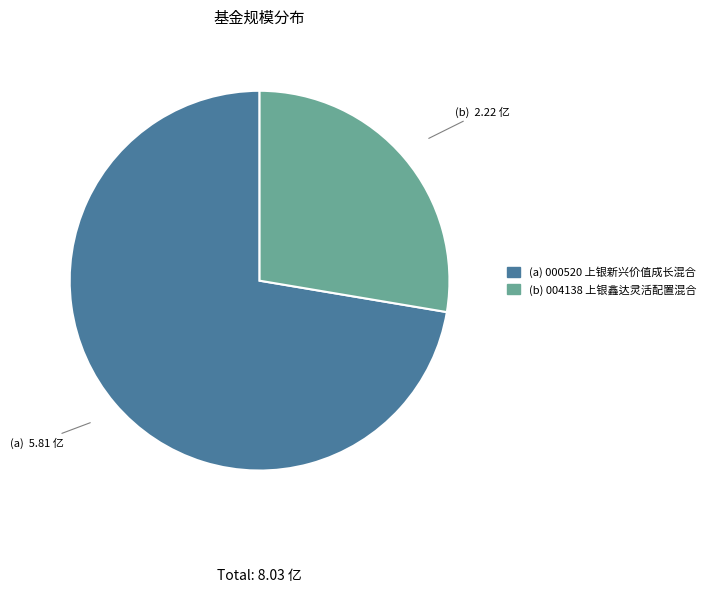

Does any single category account for the majority?

Yes